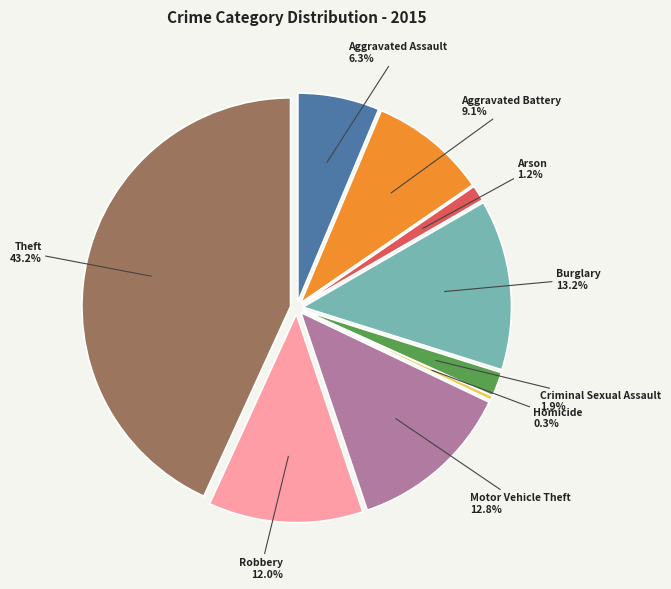

Do Theft and Motor Vehicle Theft together represent more than half of the pie?

Yes